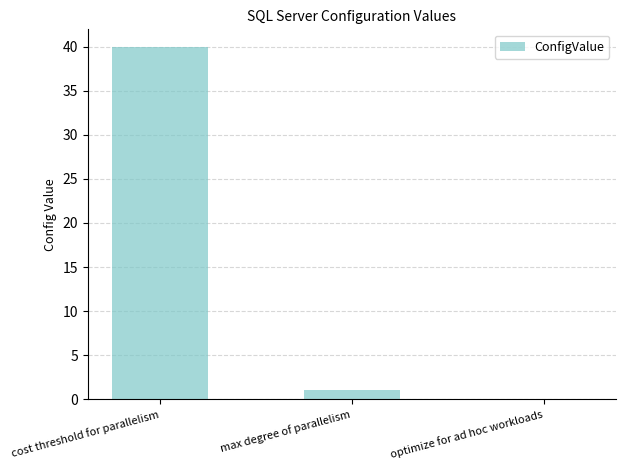

What is the change in value from max degree of parallelism to optimize for ad hoc workloads?

-1